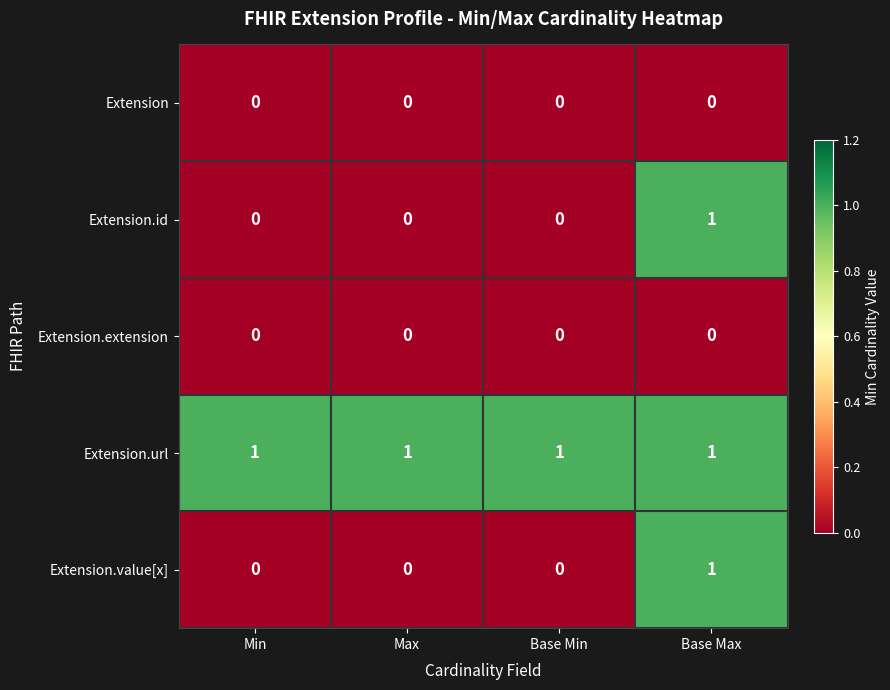

Is it true that Extension equals 0 at Base Min?

True